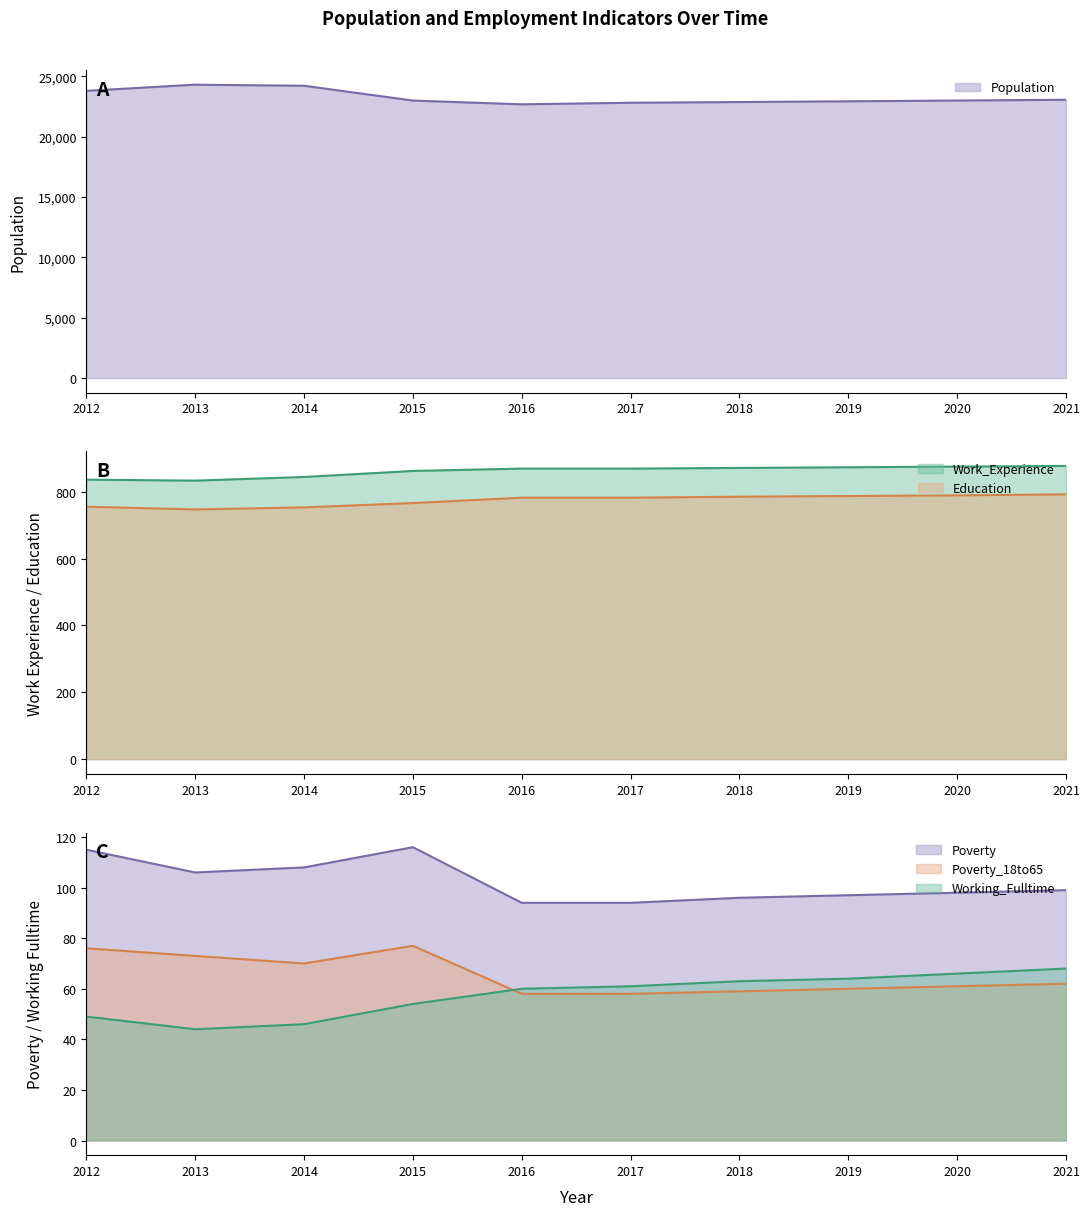

Which series has the widest spread of values?

Population